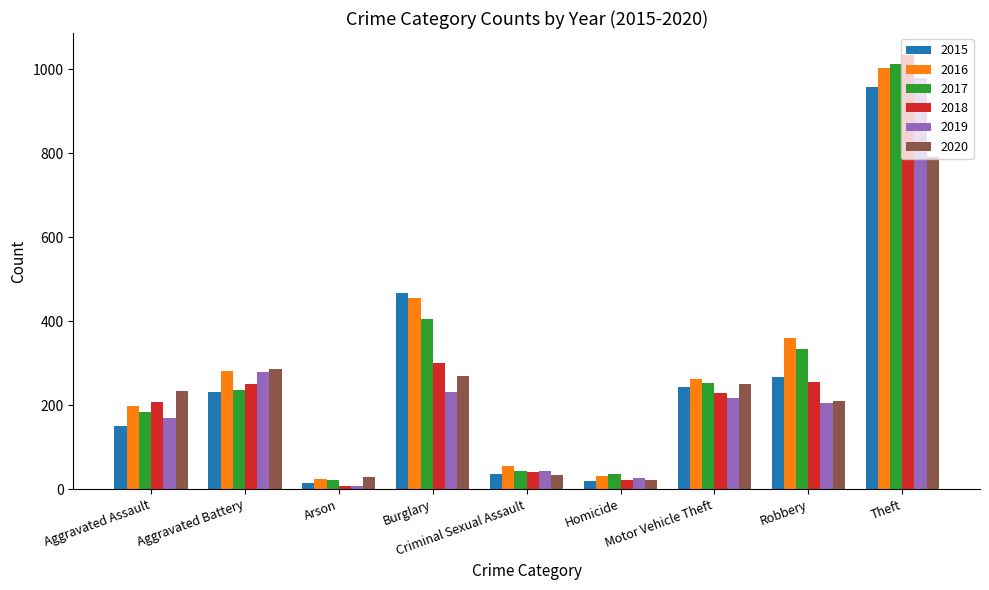

At which label is 2019 closest to 493?

Aggravated Battery